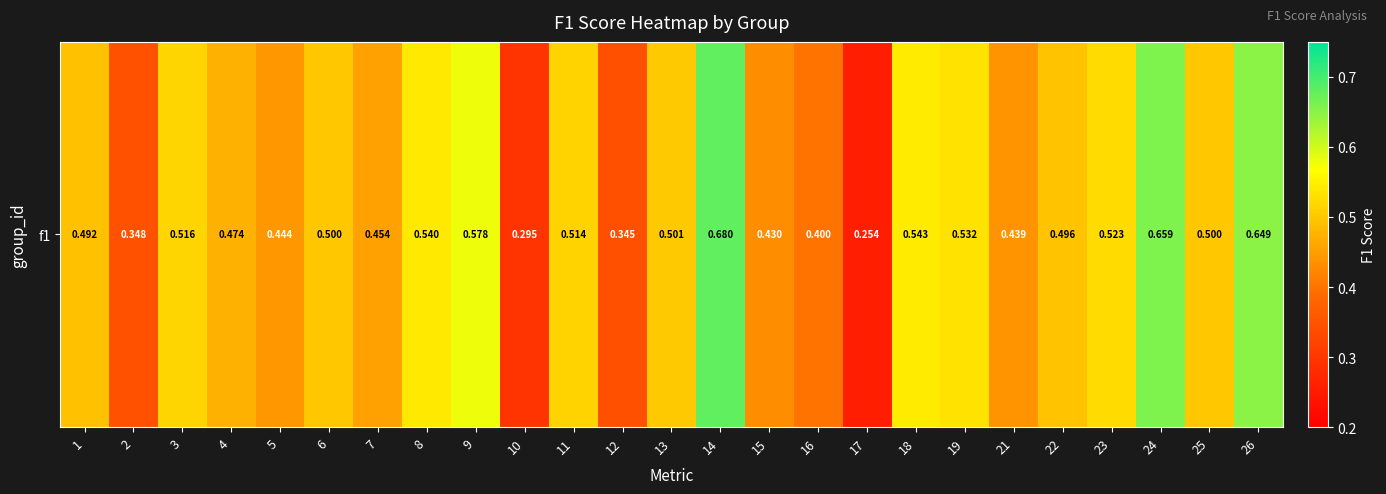

Reading left to right, what are all the values shown in this chart?

0.5	0.3	0.5	0.5	0.4	0.5	0.5	0.5	0.6	0.3	0.5	0.3	0.5	0.7	0.4	0.4	0.3	0.5	0.5	0.4	0.5	0.5	0.7	0.5	0.6